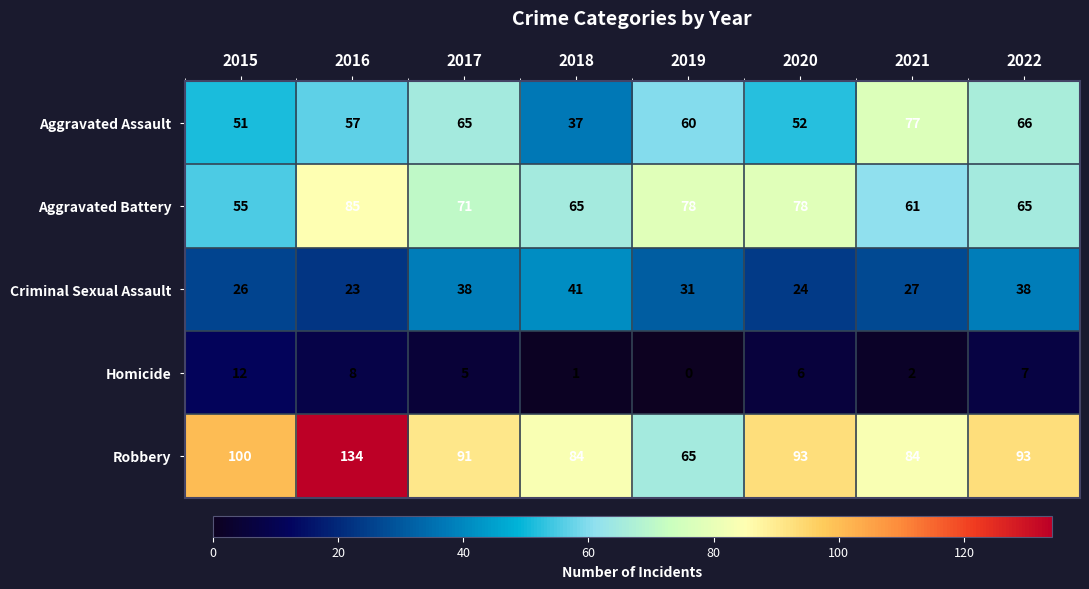

At which label does Homicide reach its minimum?

2019